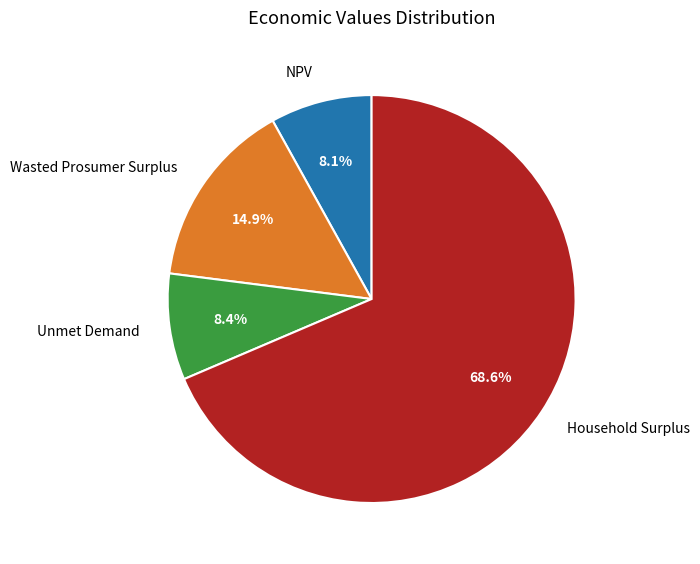

What percentage is NOT represented by NPV?

91.9%